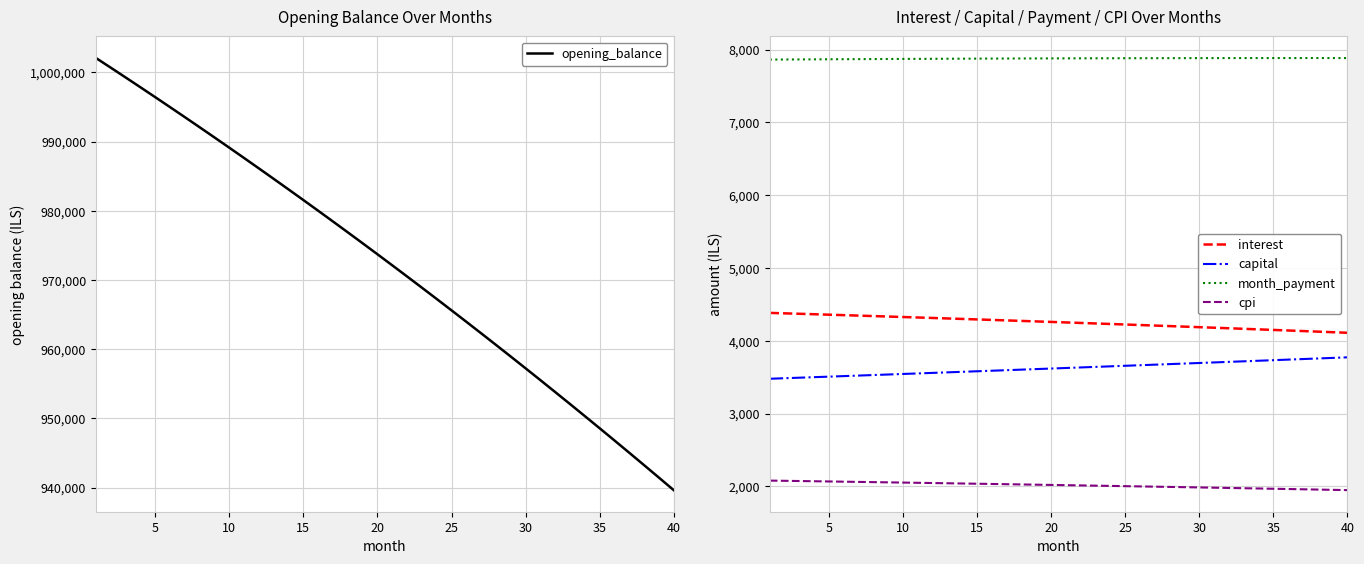

How many lines are shown in the chart?

5